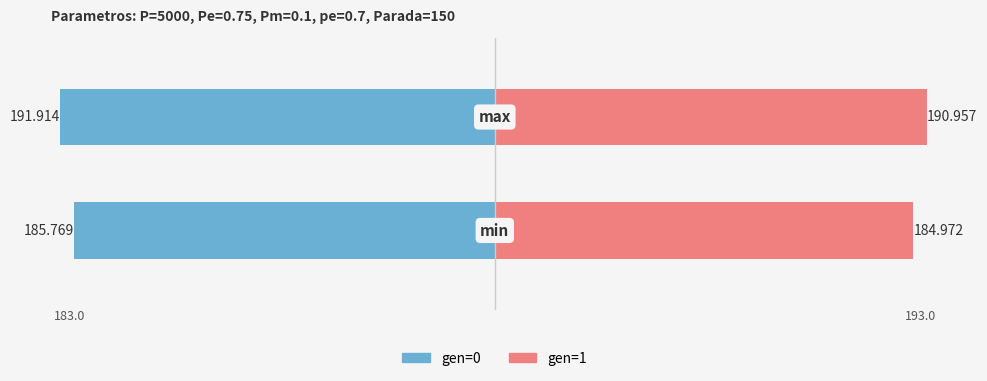

Reading left to right, transcribe all the data shown in this chart.

gen=0: −200=-185.8	−150=-191.9
gen=1: −200=185.0	−150=191.0